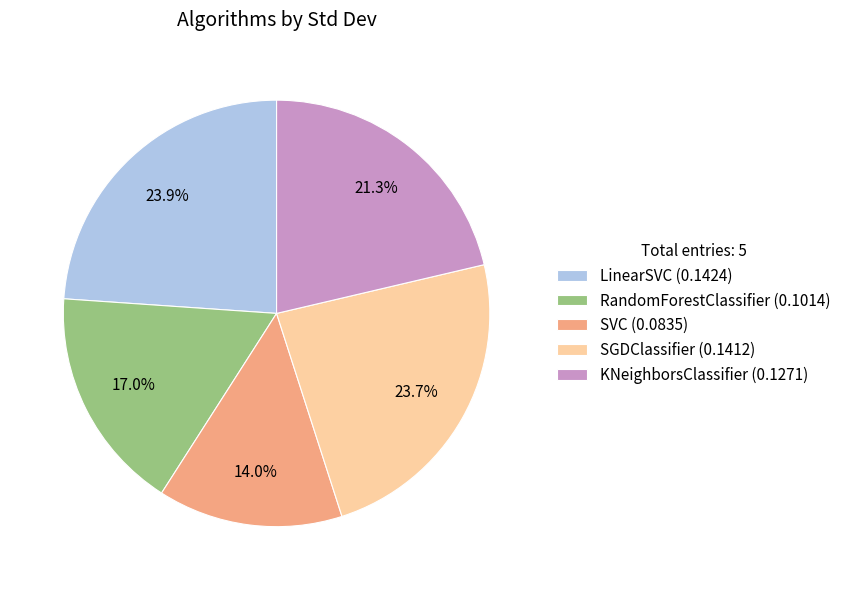

The SVC slice represents 7% of the pie. True or false?

False